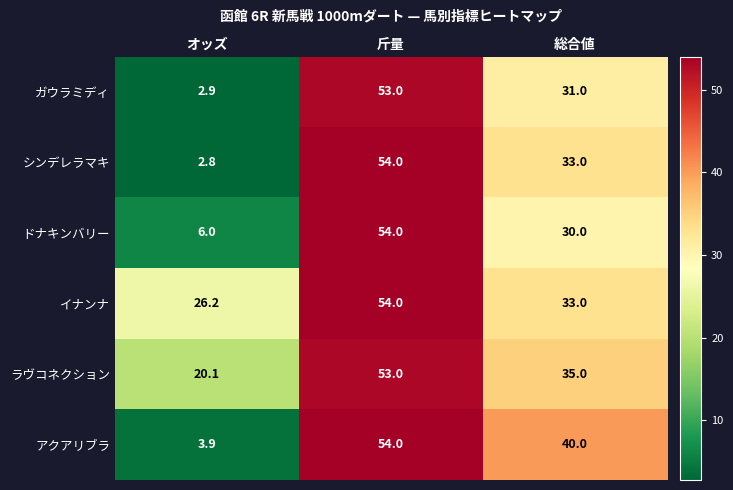

At オッズ, list the series in order from largest to smallest.

イナンナ, ラヴコネクション, ドナキンバリー, アクアリブラ, ガウラミディ, シンデレラマキ